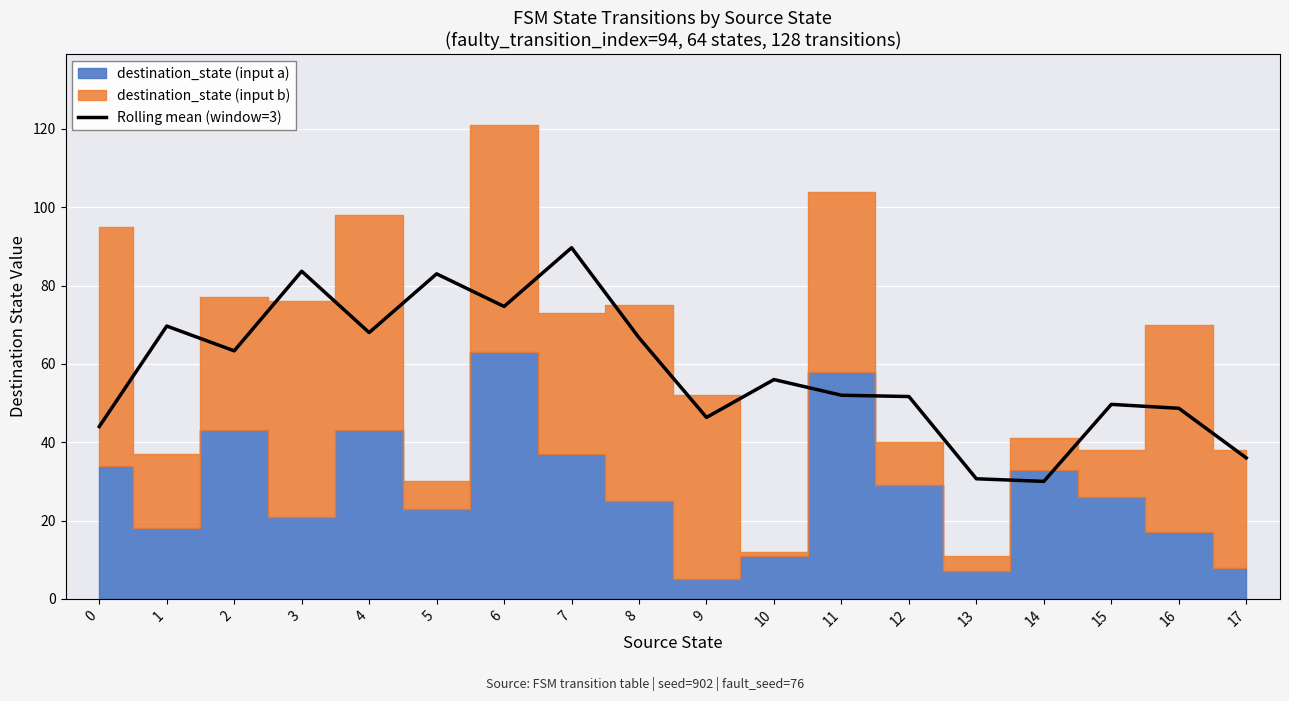

Reading left to right, list all the values displayed in this chart.

44.0	69.7	63.3	83.7	68.0	83.0	74.7	89.7	66.7	46.3	56.0	52.0	51.7	30.7	30.0	49.7	48.7	36.0